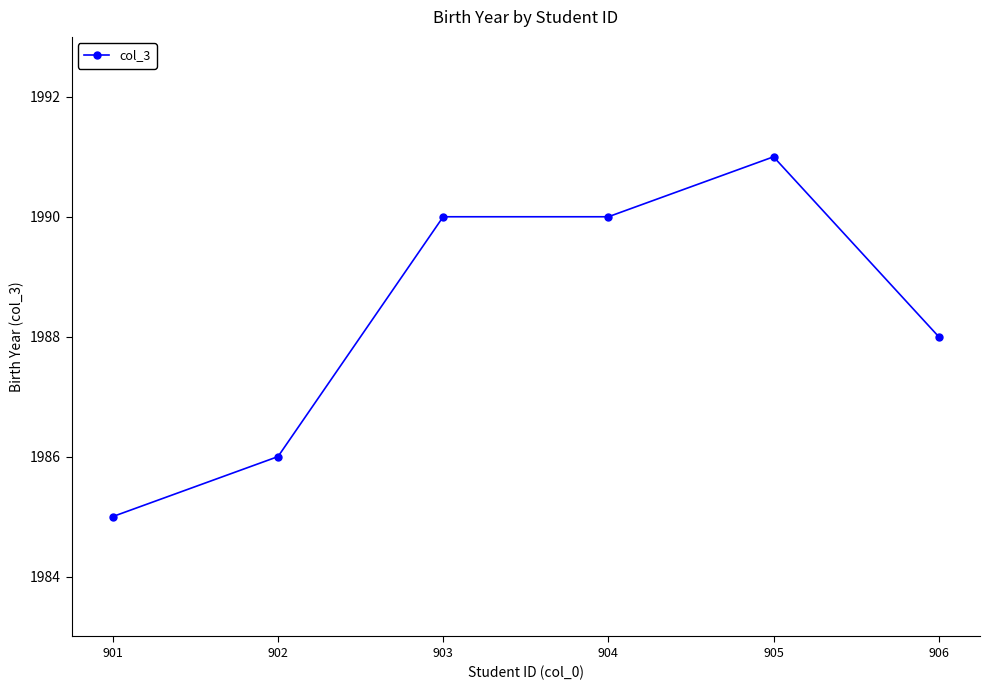

Where is the data nearest to the value 1988?

906